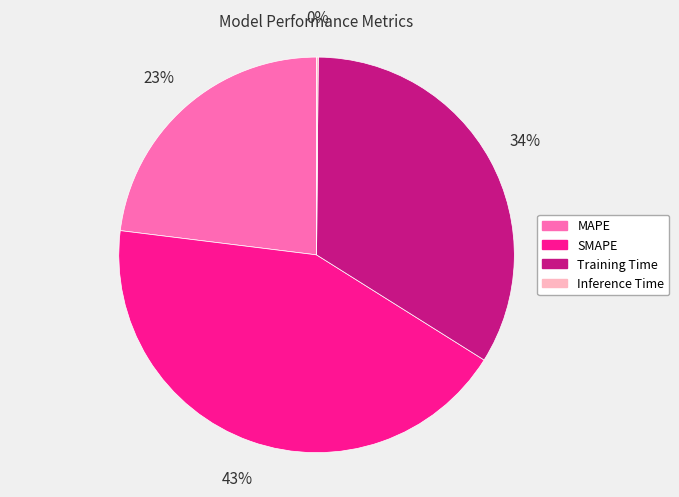

What is the largest slice in the pie chart?

SMAPE